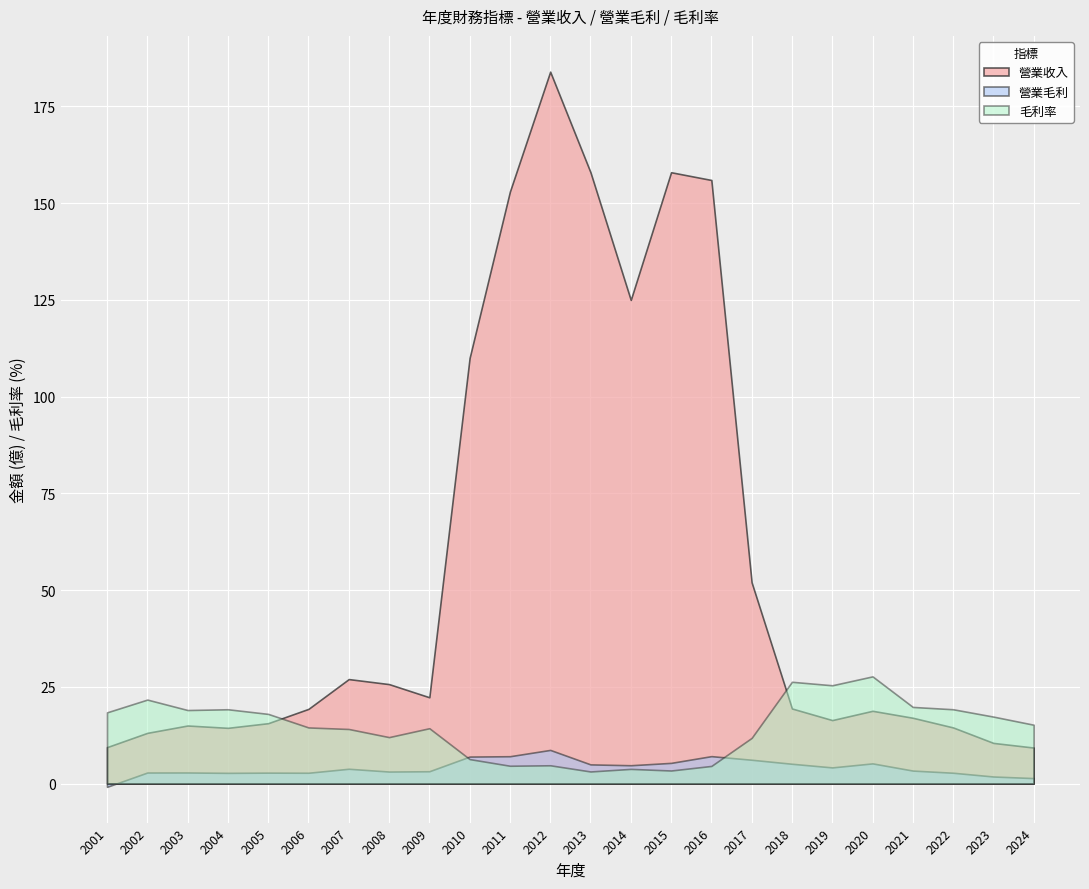

Rank the series at 2008 from lowest to highest value.

營業毛利, 毛利率, 營業收入